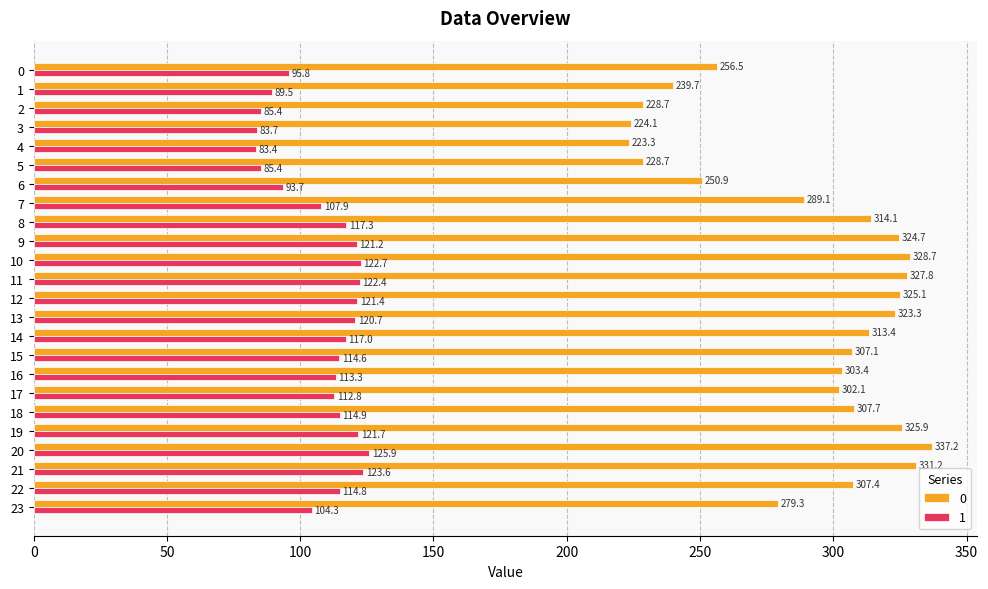

Is it true that 0 equals 85.5 at 8?

False